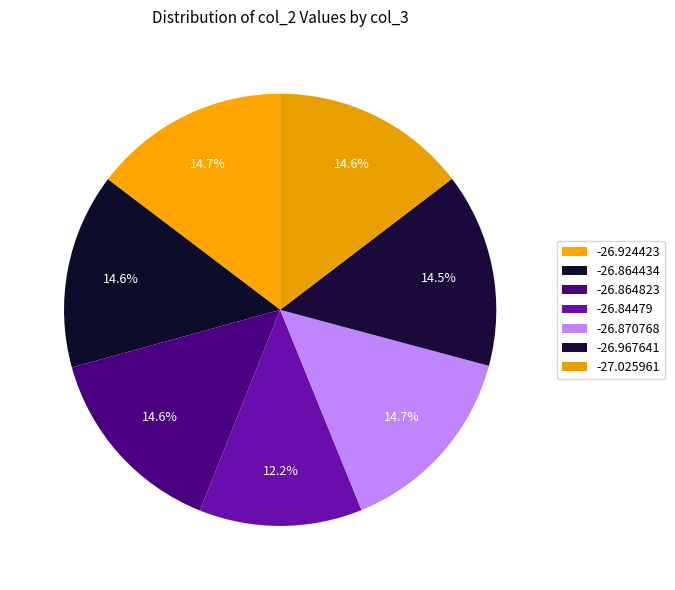

Which category has the smallest portion of the pie?

-26.84479